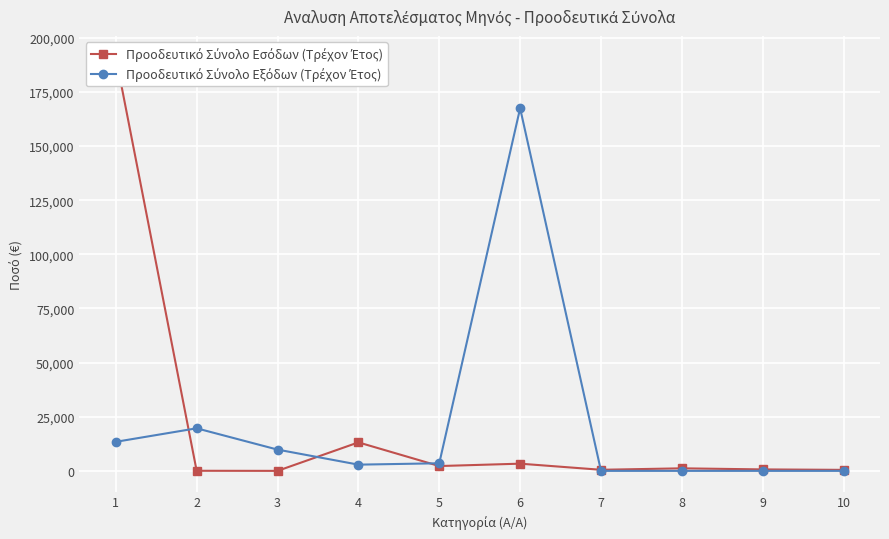

What is the average value of the Προοδευτικό Σύνολο Εσόδων (Τρέχον Έτος) series?

21288.1